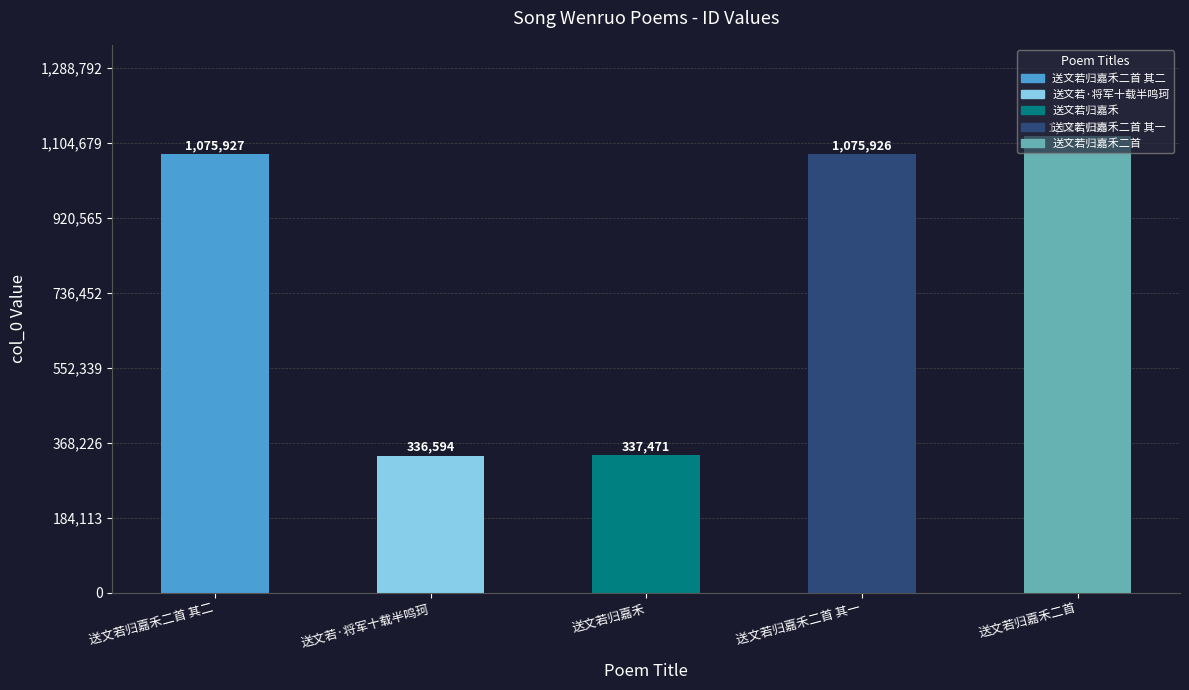

What is the difference between the second highest and second lowest values?

738456